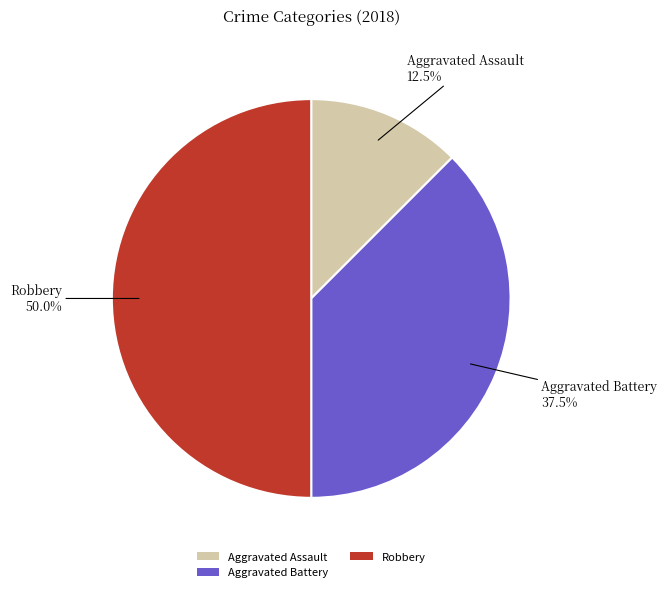

Is it true that Robbery is 50% of the pie?

True